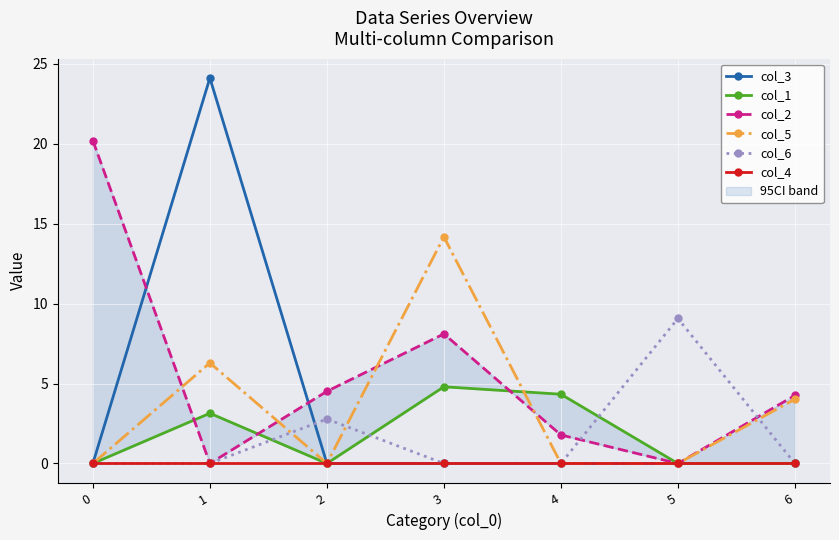

List the labels in order of col_3 value, smallest first.

0, 2, 3, 4, 5, 6, 1